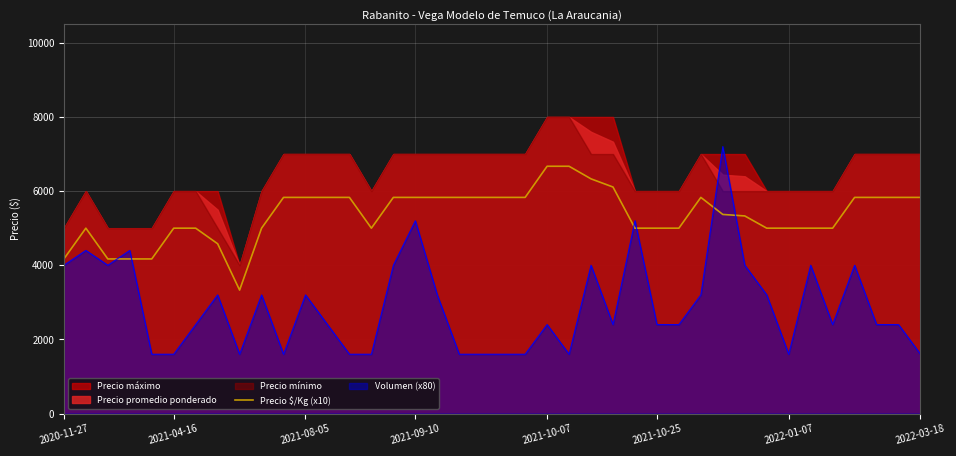

What is the approximate value at 36, to the nearest 10?

5830